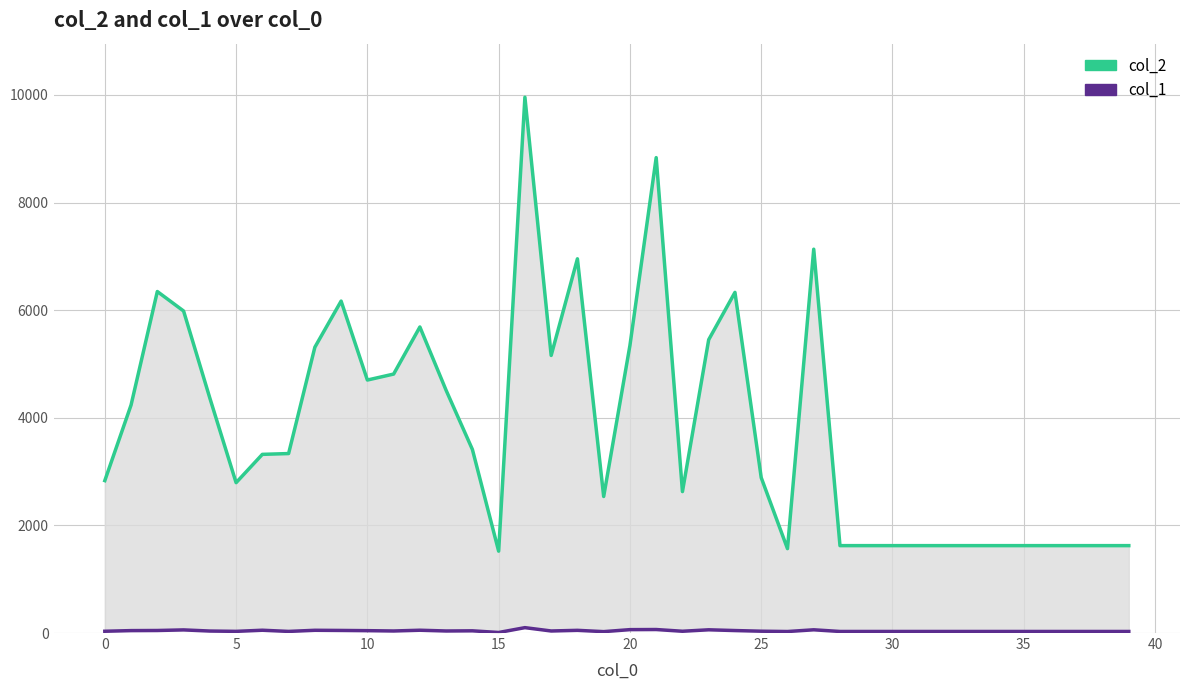

At which label does col_2 reach its peak?

16